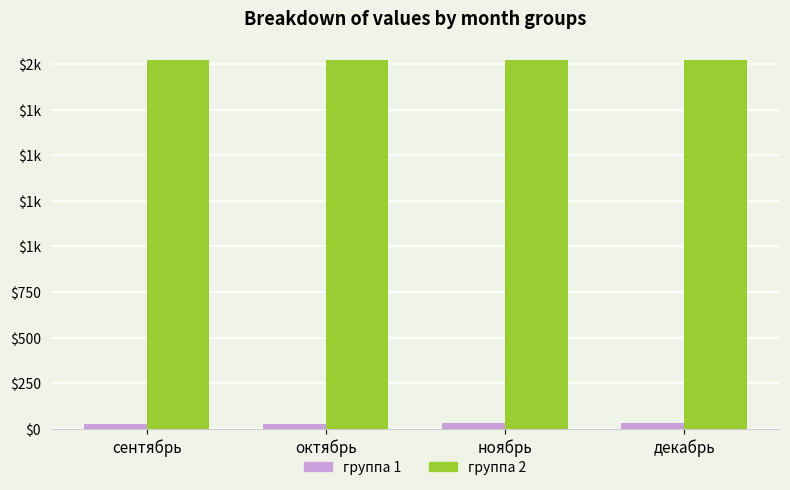

Are the bars horizontal?

No